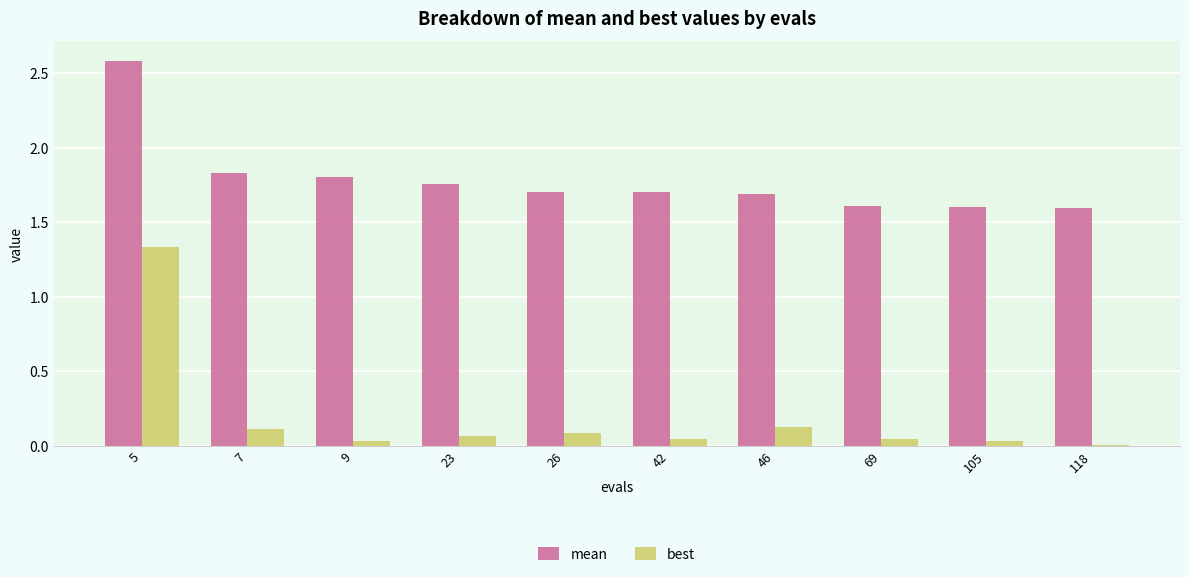

The value of best at 69 is 0.0. True or false?

True